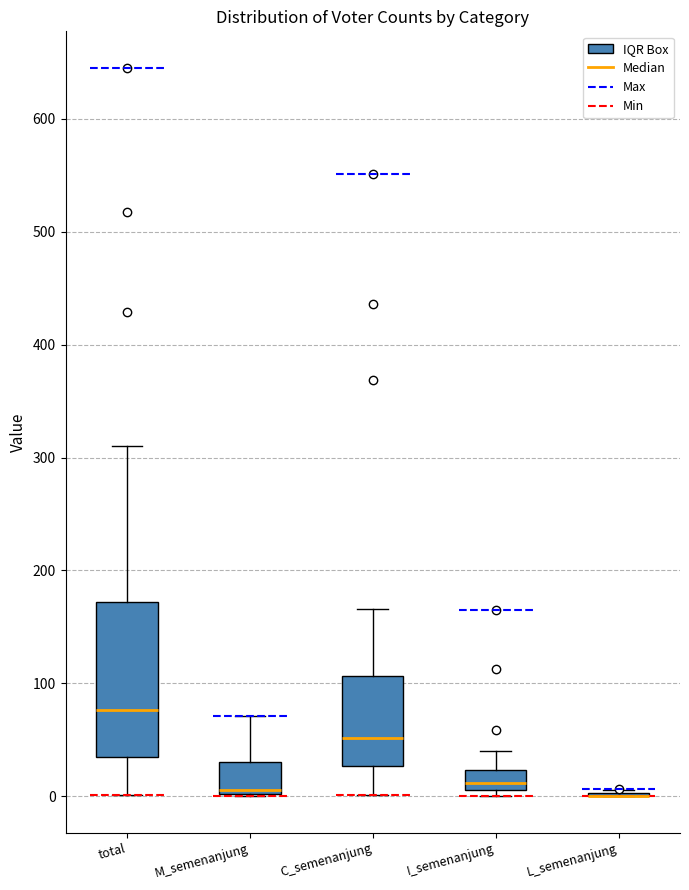

Reading left to right, transcribe this box plot: for each box, give where its median line is, the range the box spans, and where its two whiskers end, as read against the y-axis. The values are not printed on the chart, so give them approximately, as read against the axis.

total: median 80, box 40 to 170, whiskers 0 to 310
M_semenanjung: median 10, box 0 to 30, whiskers 0 to 70
C_semenanjung: median 50, box 30 to 110, whiskers 0 to 170
I_semenanjung: median 10 (just above the box's lower edge), box 10 to 20, whiskers 0 to 40
L_semenanjung: box collapsed to a line at 0, whiskers 0 to 10